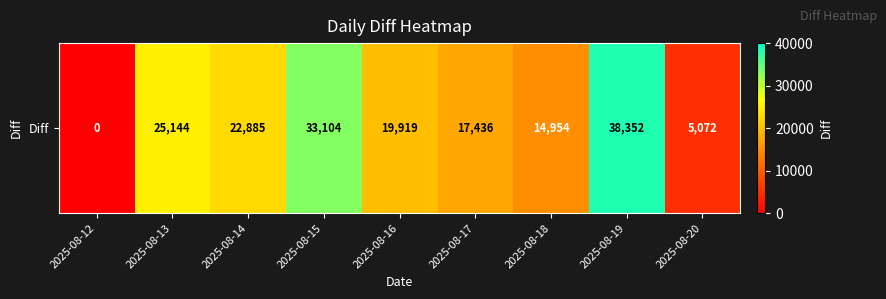

What is the average value?

19652